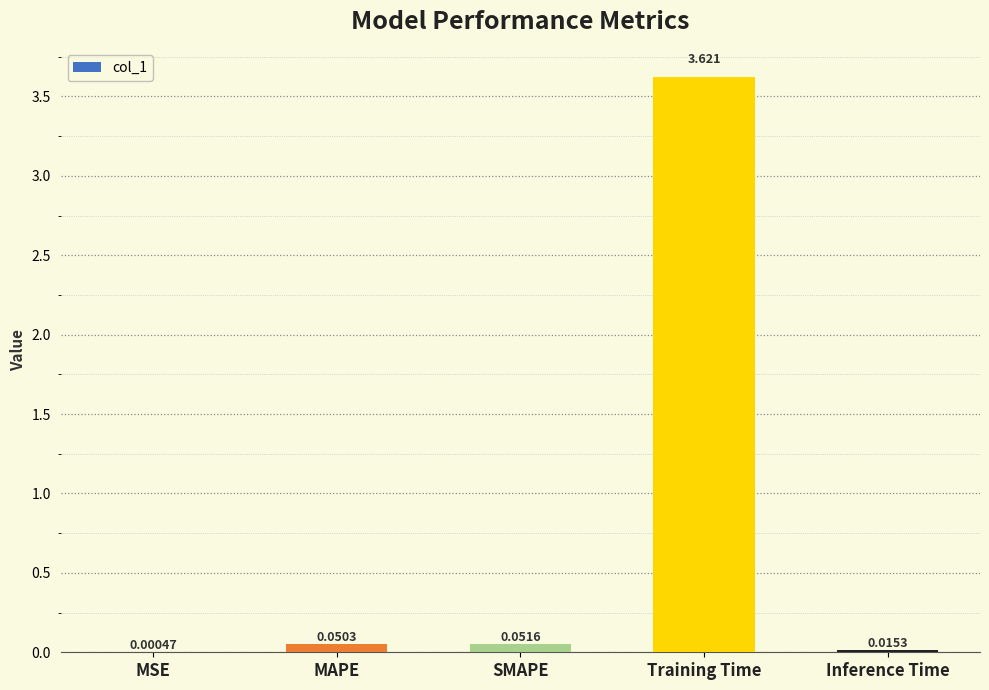

At which category does the chart reach its peak across all series?

Training Time